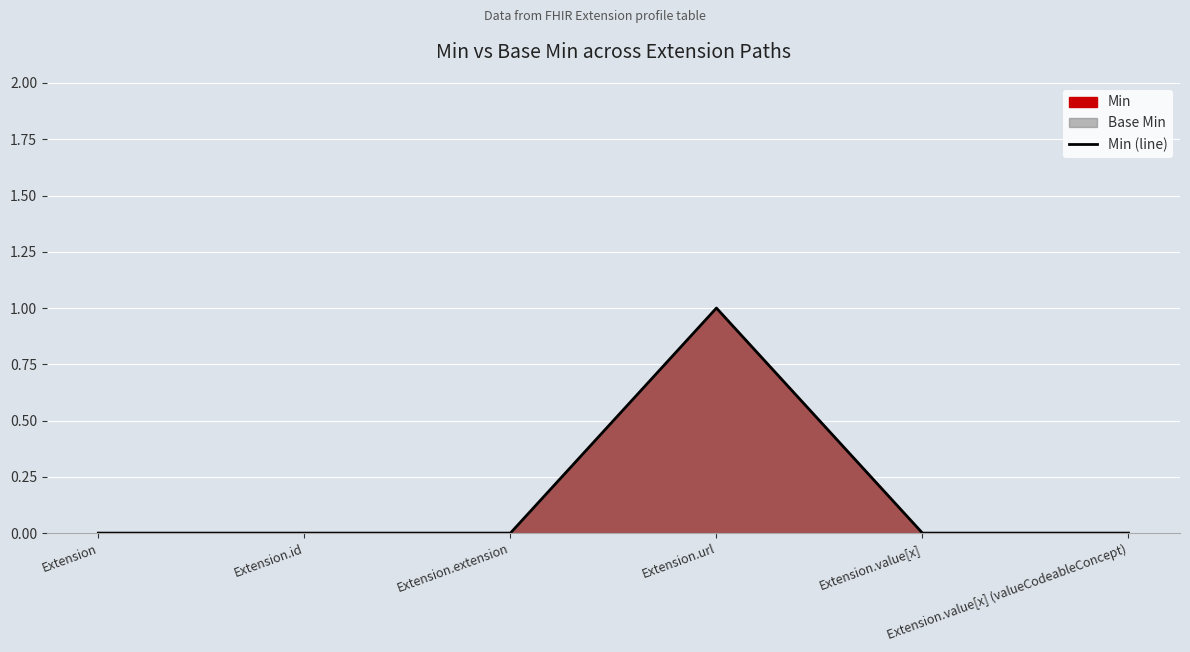

The value at Extension.value[x] is 0. True or false?

True